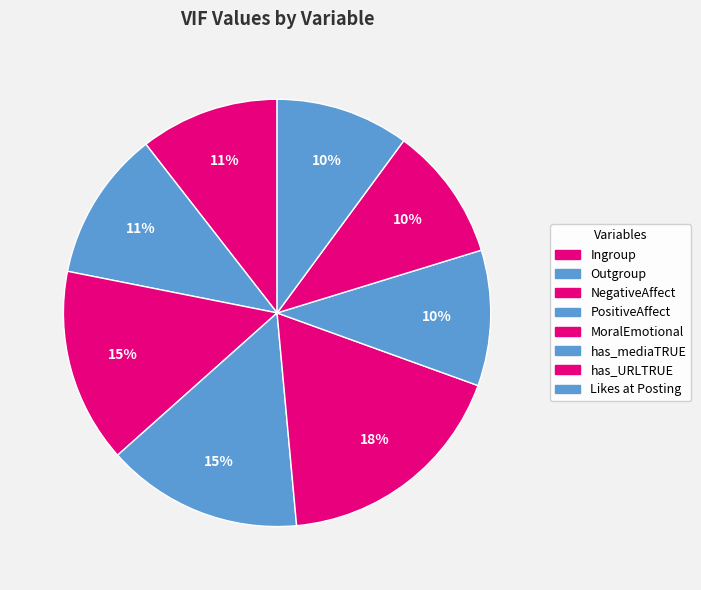

Is there a majority slice in this chart?

No